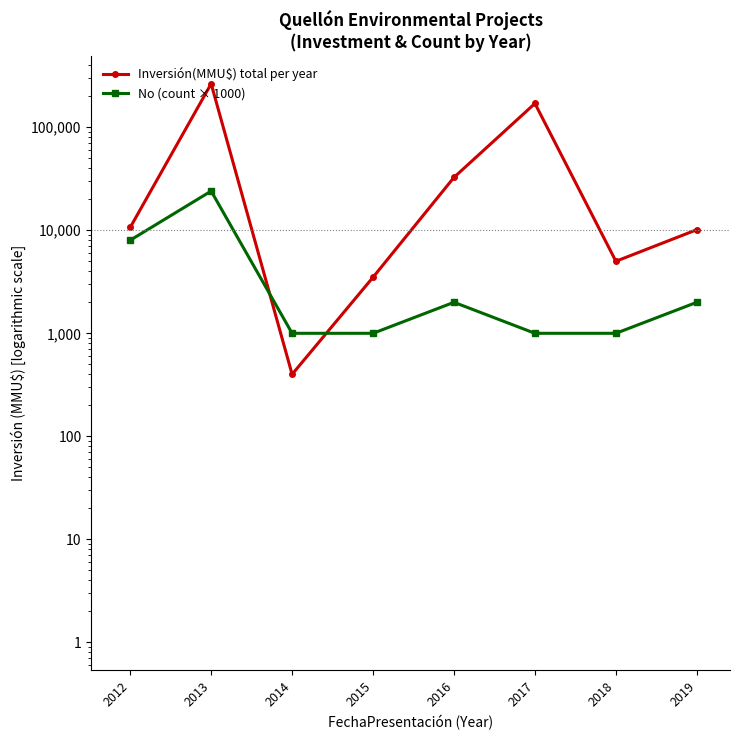

At 2012, list the series in order from largest to smallest.

Inversión(MMU$) total per year, No (count × 1000)